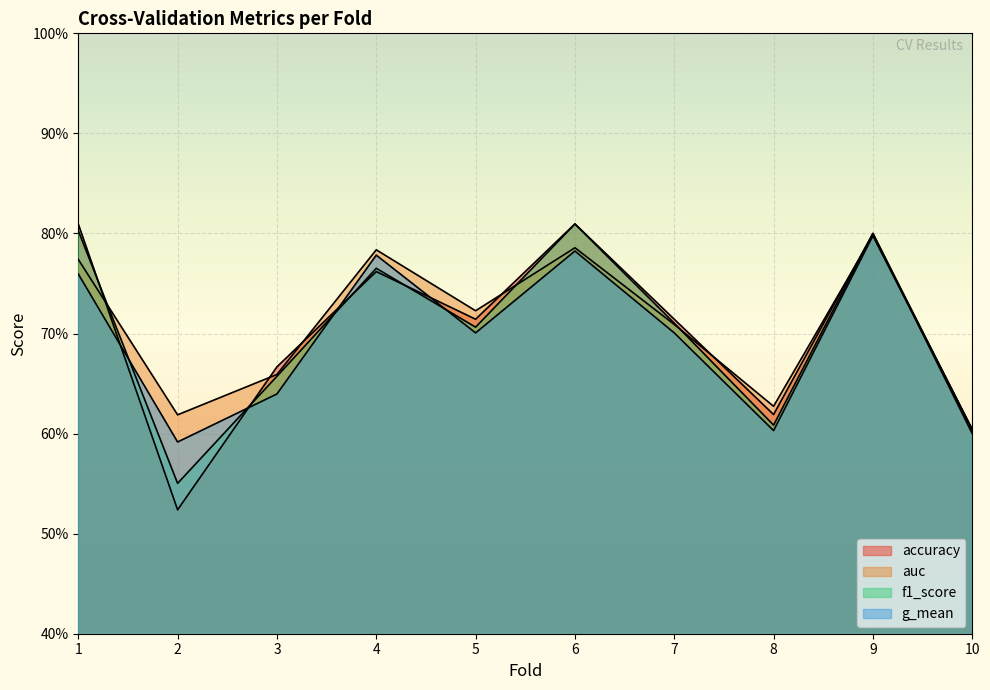

Count the number of categories in the chart.

10